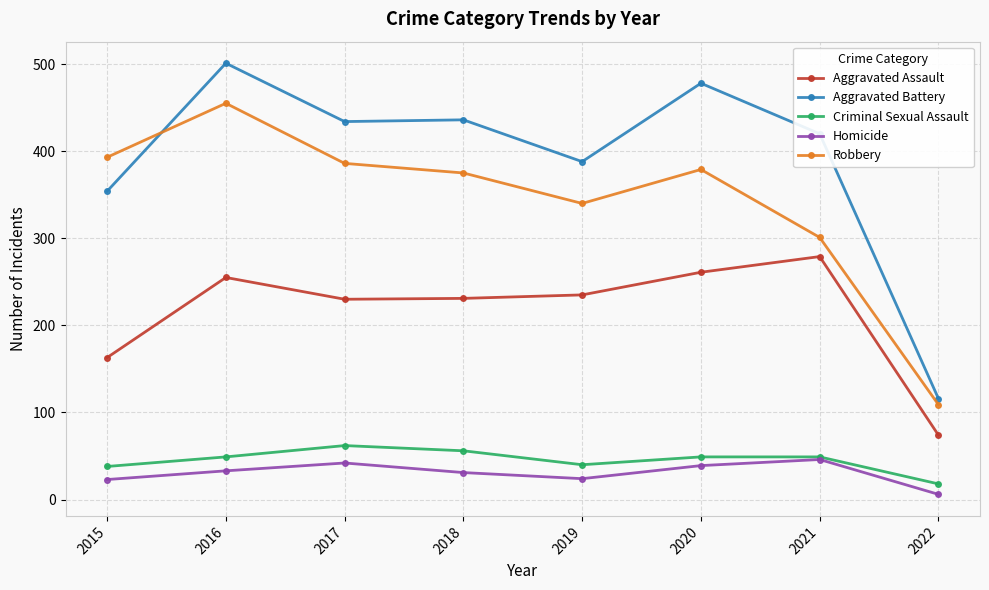

At which label is Robbery closest to 282?

2021